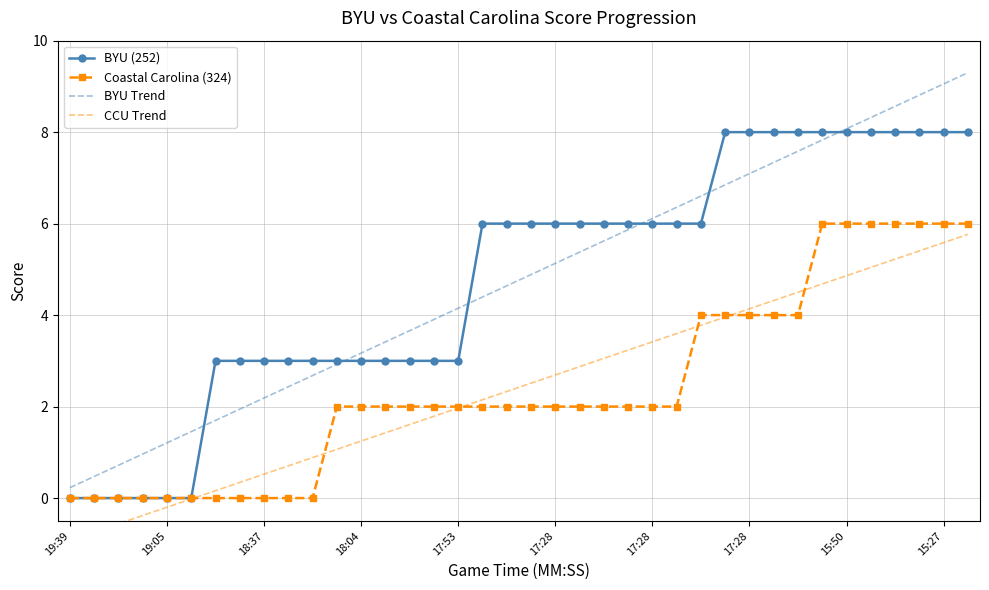

Between 19:39 and 15, which series saw the biggest shift?

BYU Trend